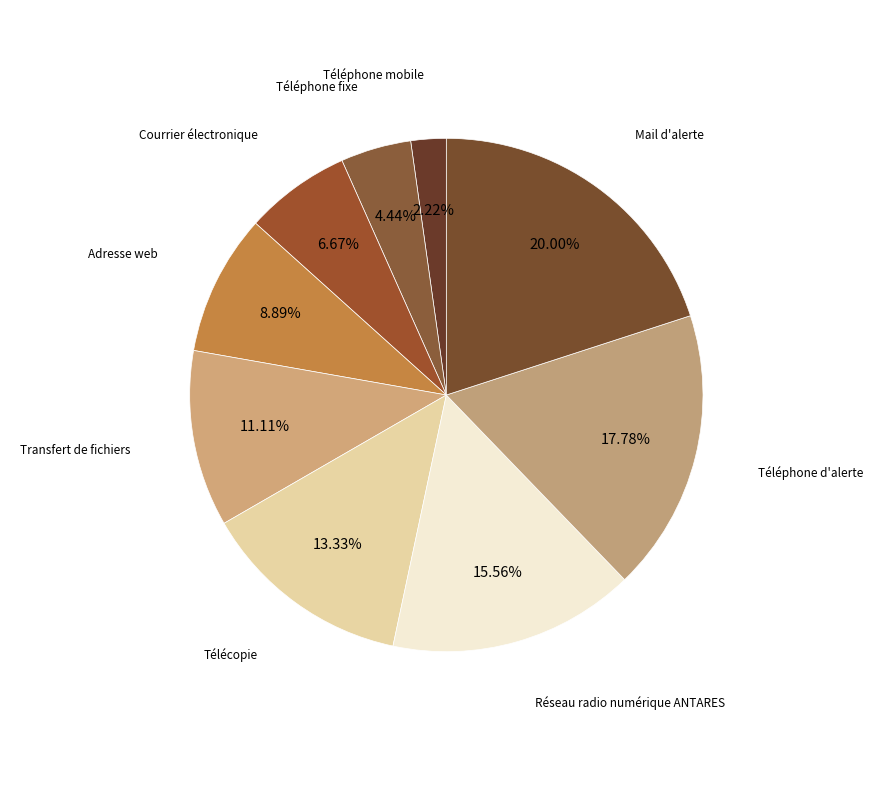

How many slices are in this pie chart?

9